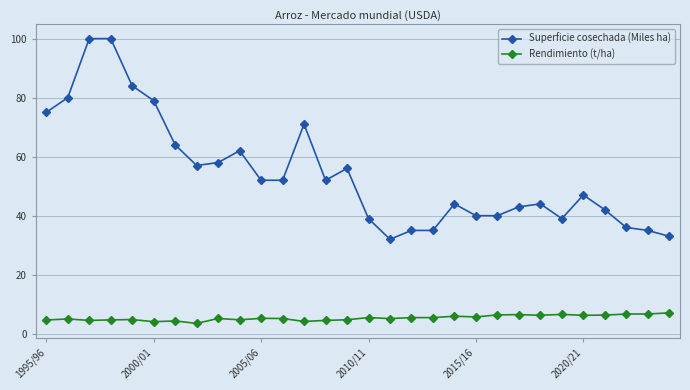

Rank the series by their average value, from highest to lowest.

Superficie cosechada (Miles ha), Rendimiento (t/ha)